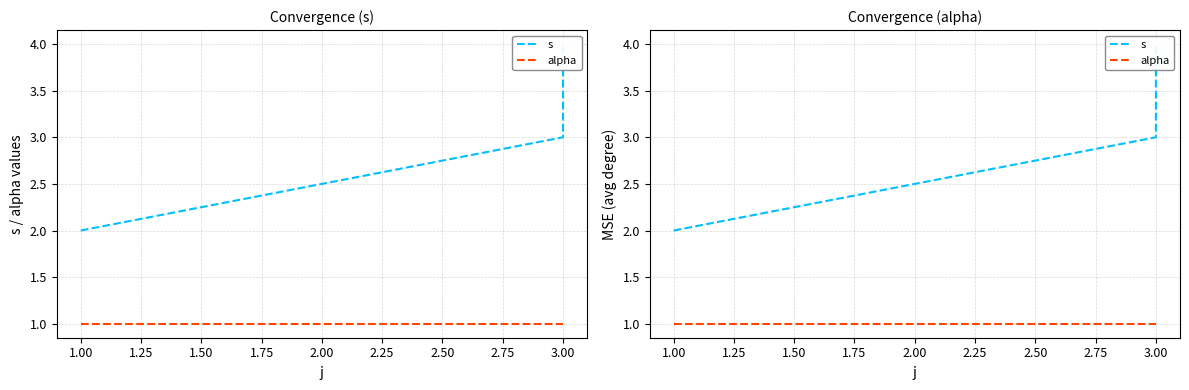

List the series in order of their peak value, highest first.

s, alpha